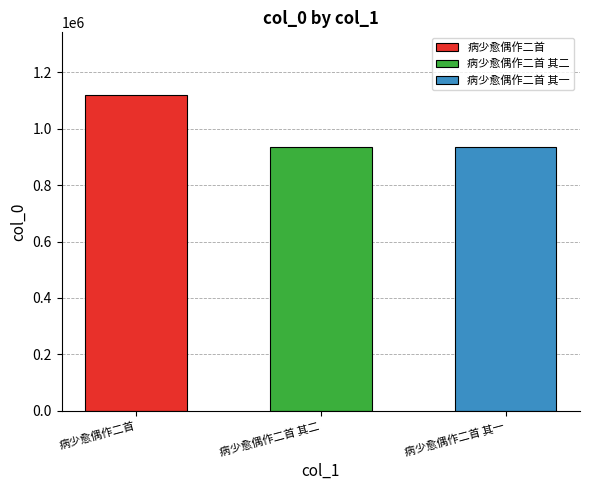

Where does the data first go above 933733?

病少愈偶作二首